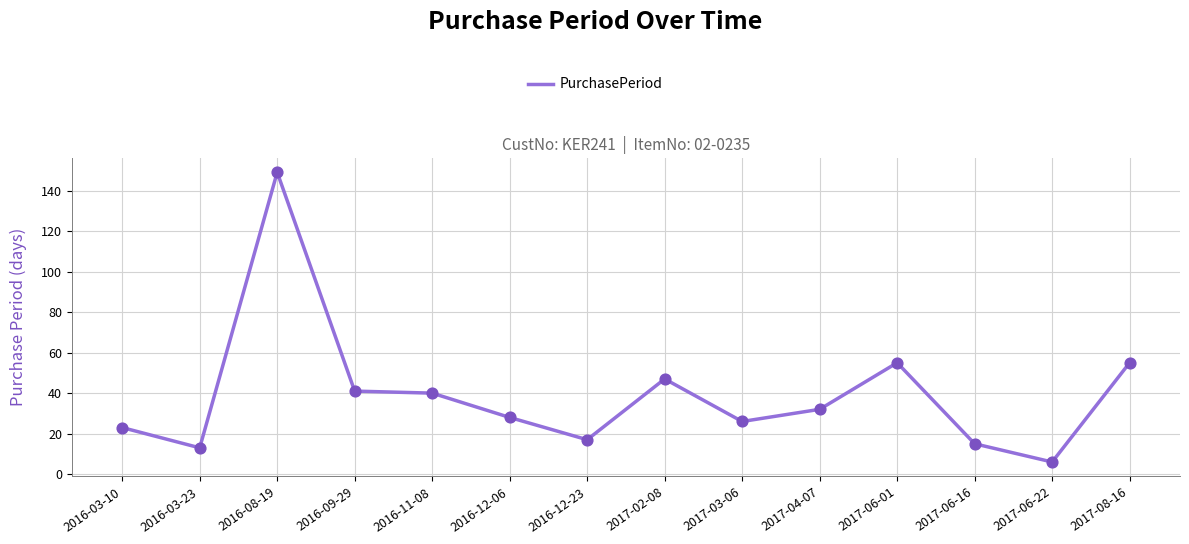

What is the ratio of the value at 2016-09-29 to the value at 2016-12-23?

2.4